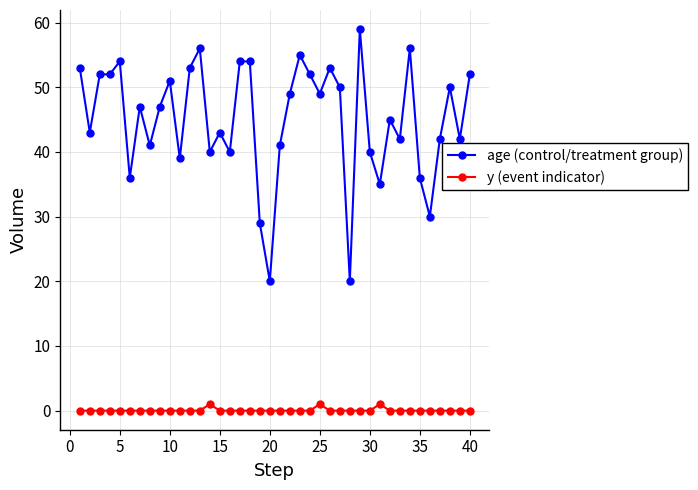

How many lines are shown in the chart?

2